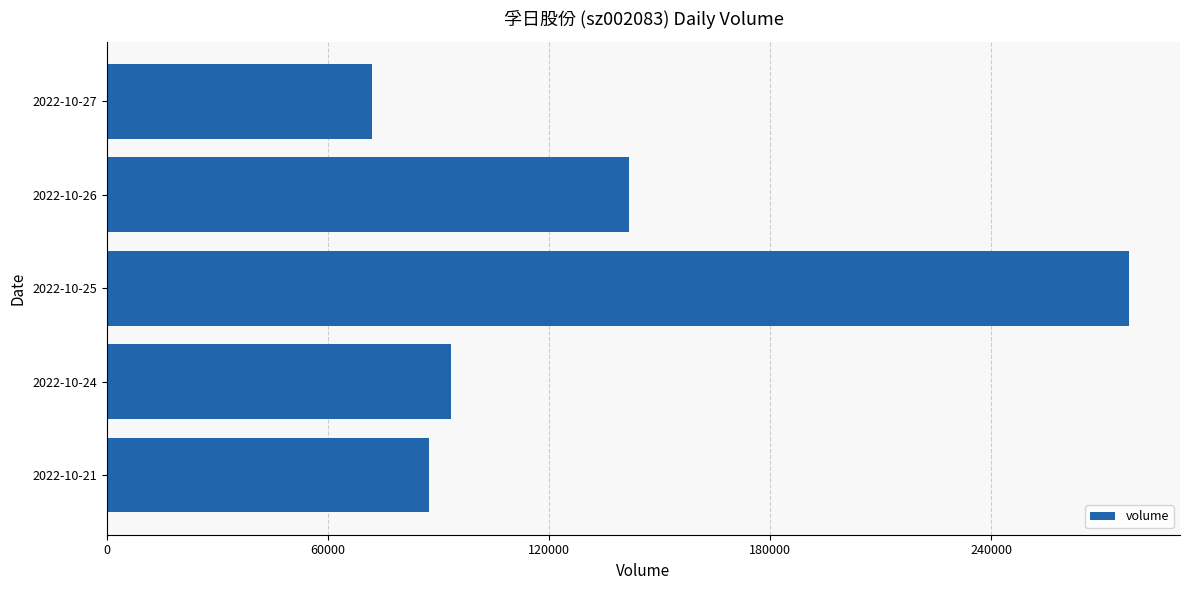

Does the chart contain stacked bars?

No